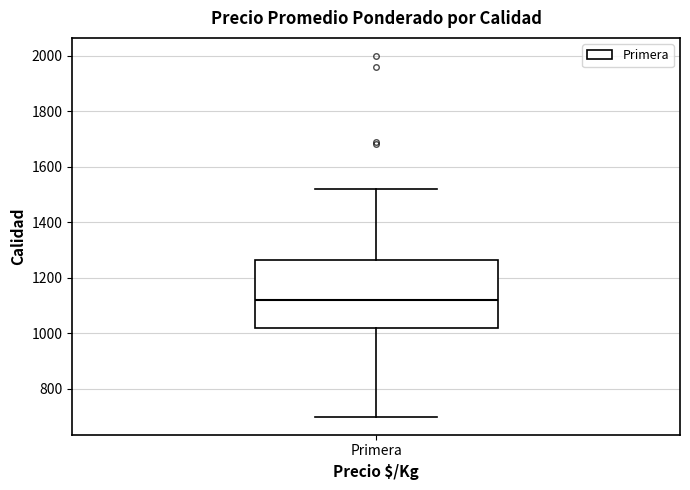

Read this box plot against the y-axis: the position of the median line, the range covered by the box, and the ends of both whiskers. The values are not printed on the chart, so give them approximately, as read against the axis.

median 1120, box 1020 to 1260, whiskers 700 to 1520